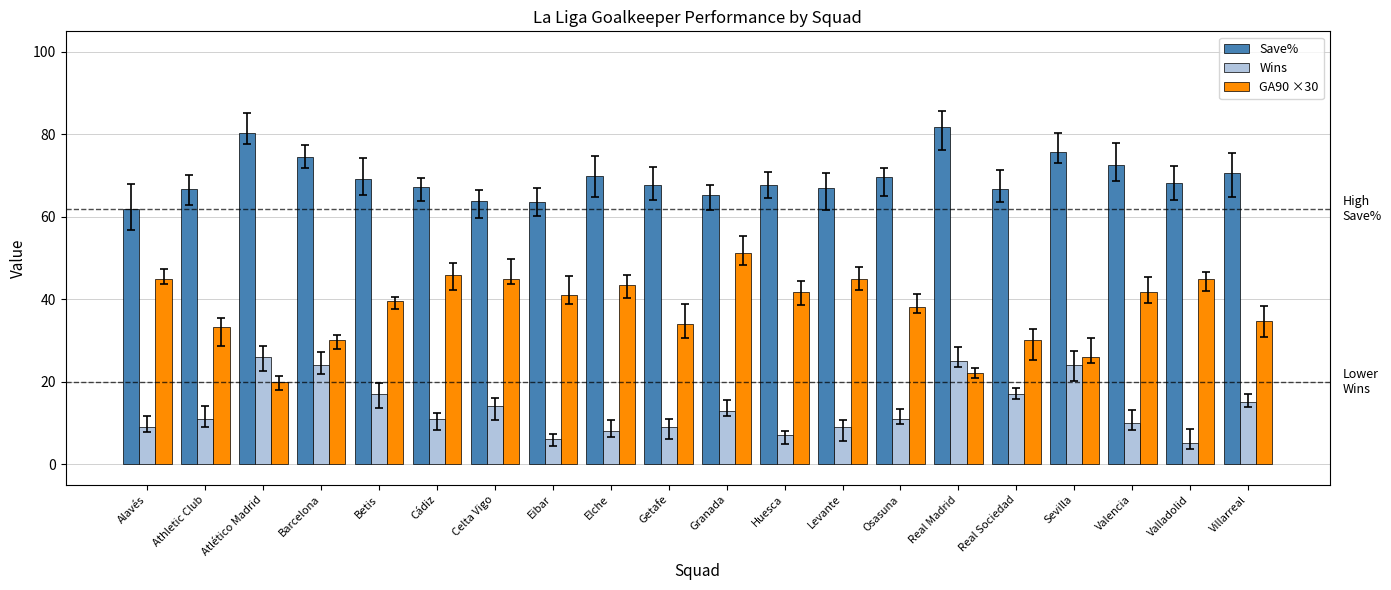

What is the value of the Save% bar at the 2nd from the left?

66.7